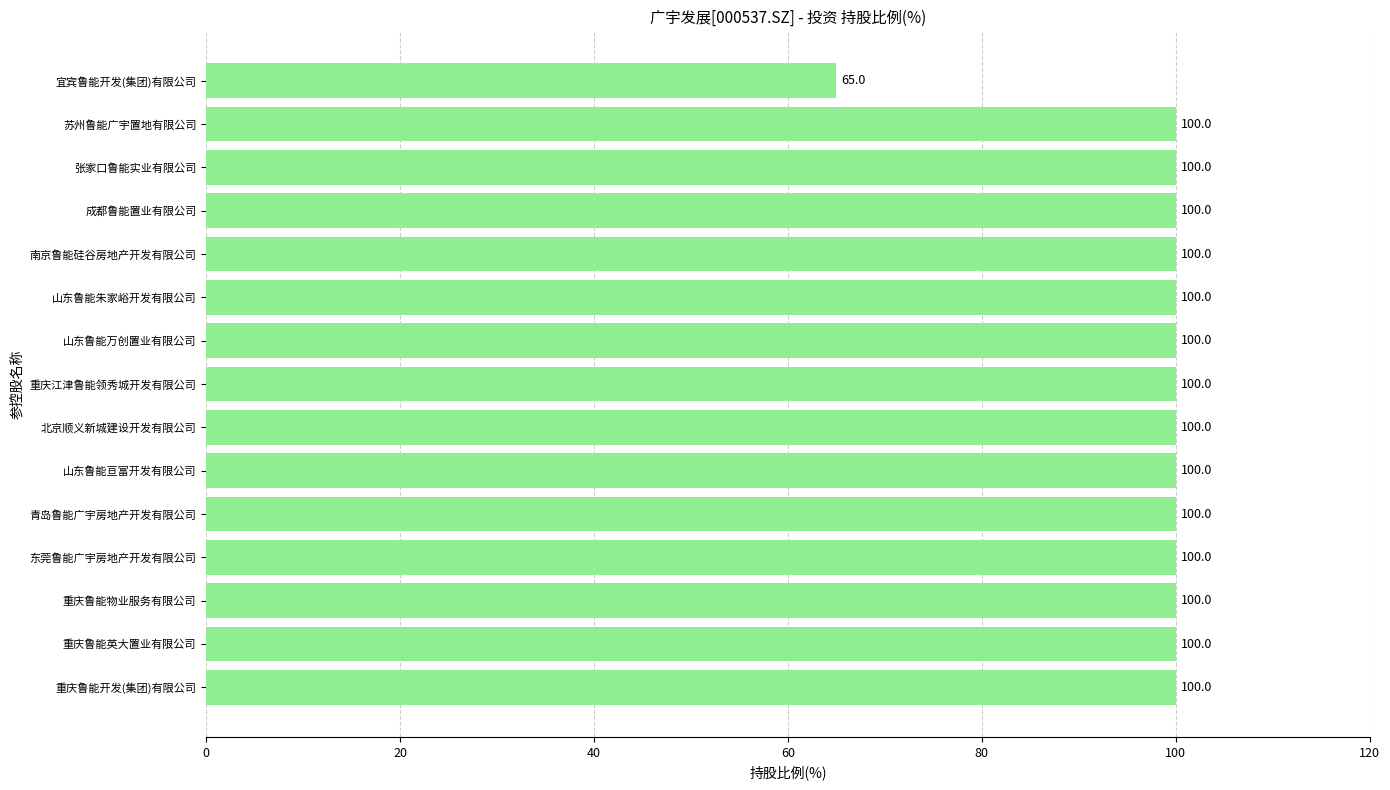

Are the bars horizontal?

Yes